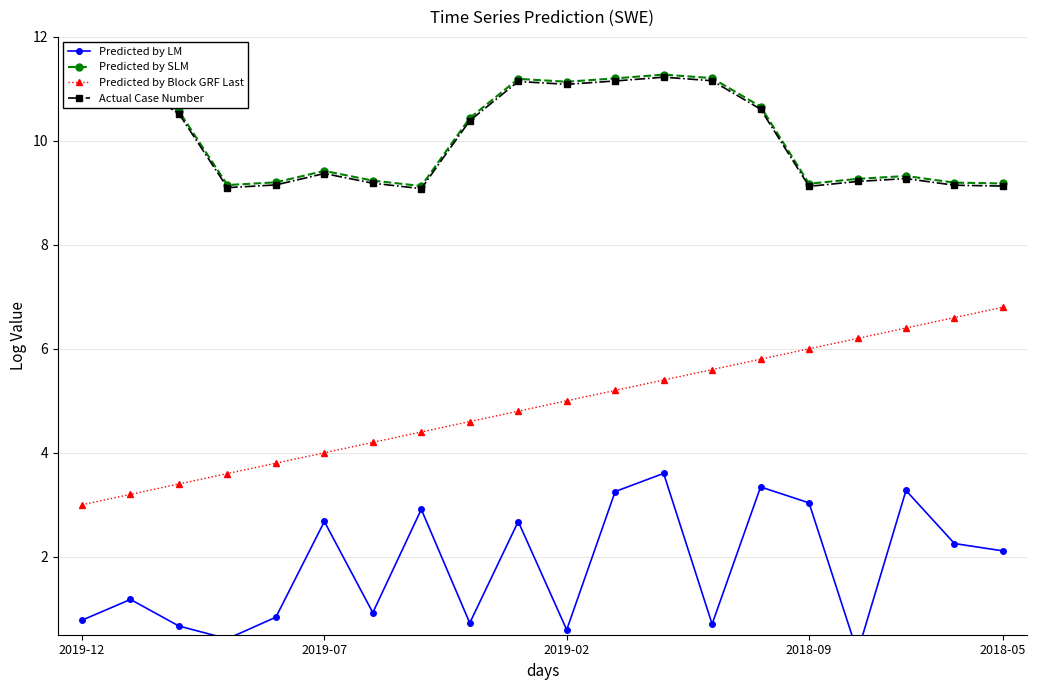

How many data points in Predicted by SLM are above 10?

10